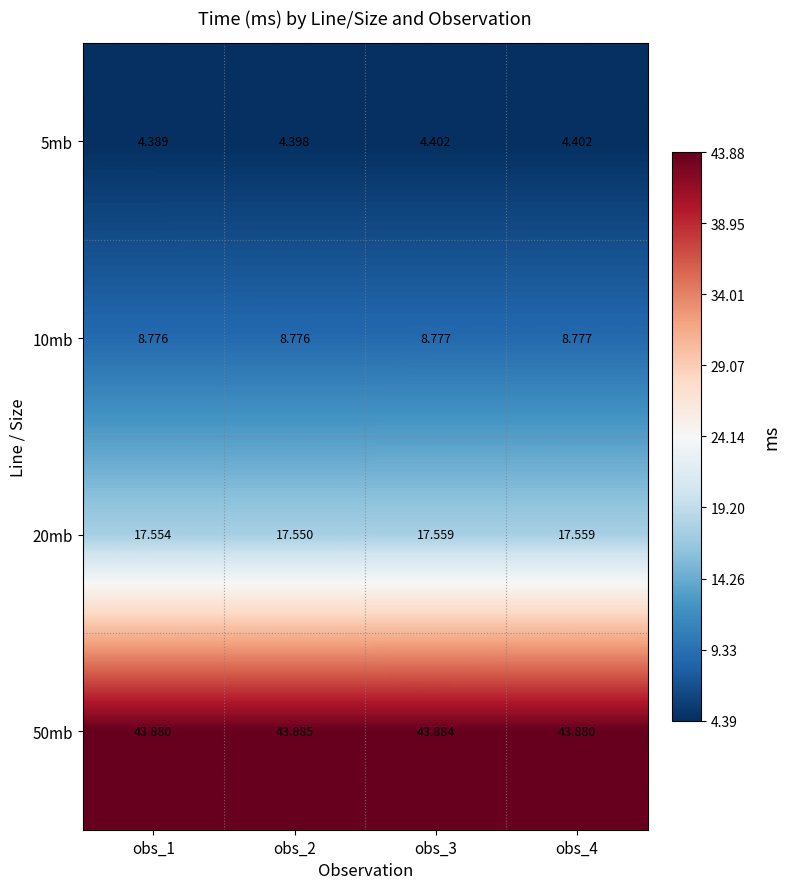

Is the value of 10mb at obs_3 greater than the value of 5mb at obs_3?

Yes